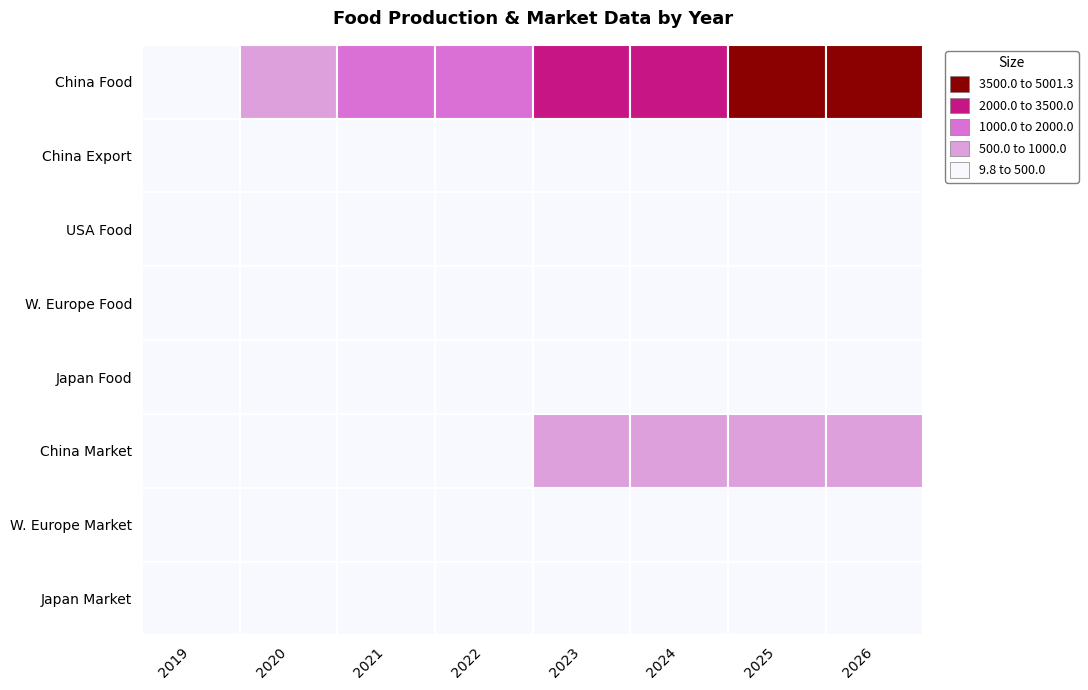

What is the minimum value shown in the chart?

440.7